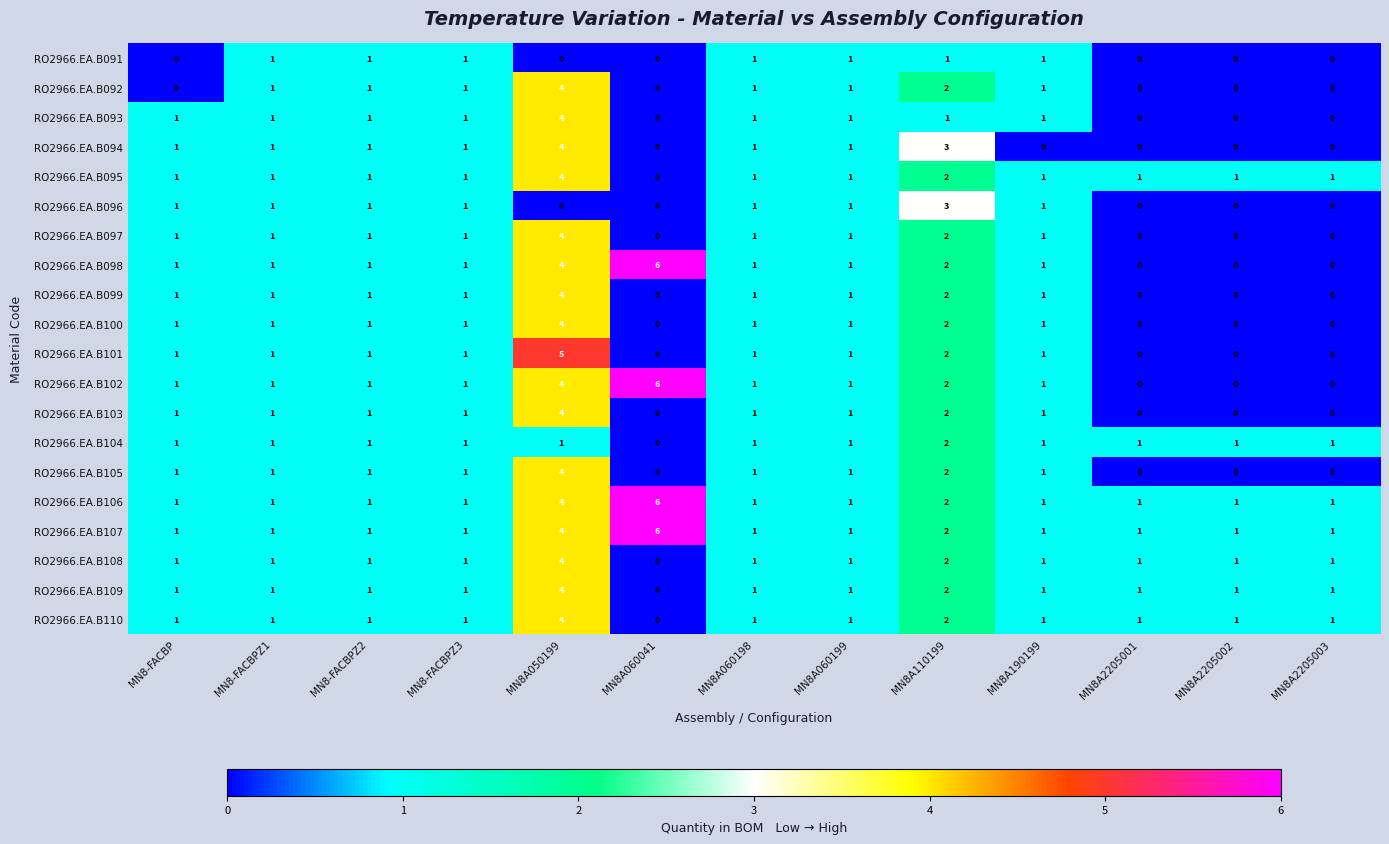

What is the total value across all series at MN8-FACBPZ2?

20